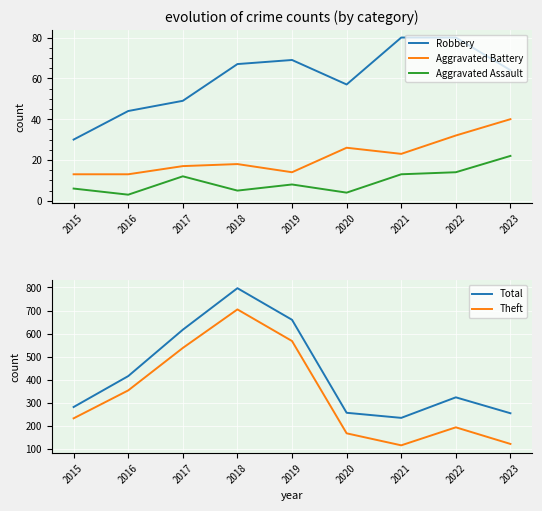

The value of Theft at 2023 is 208. True or false?

False